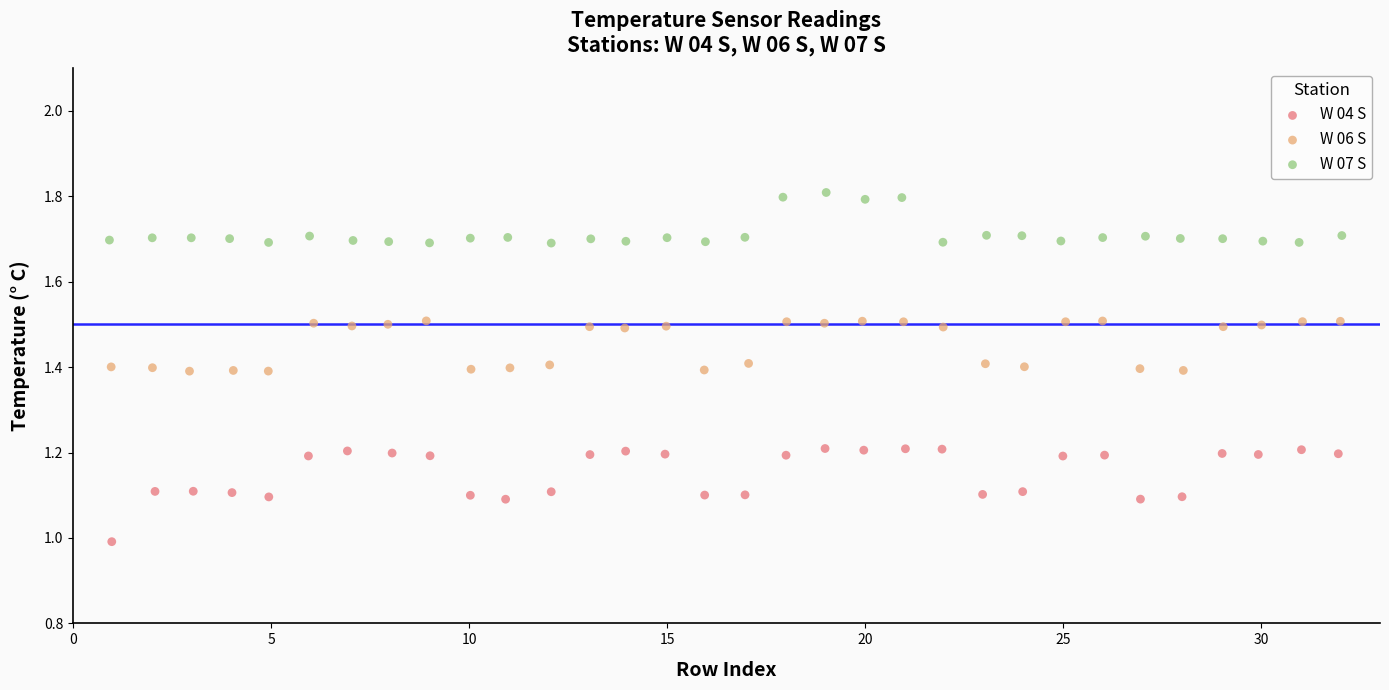

Which series has the widest spread of Y values?

W 04 S